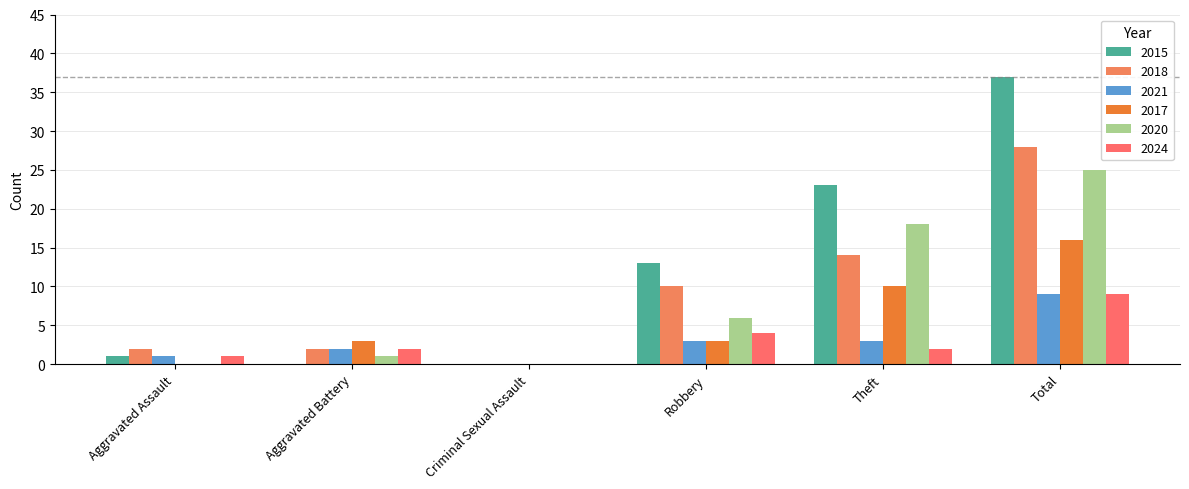

How many groups of bars are there?

6